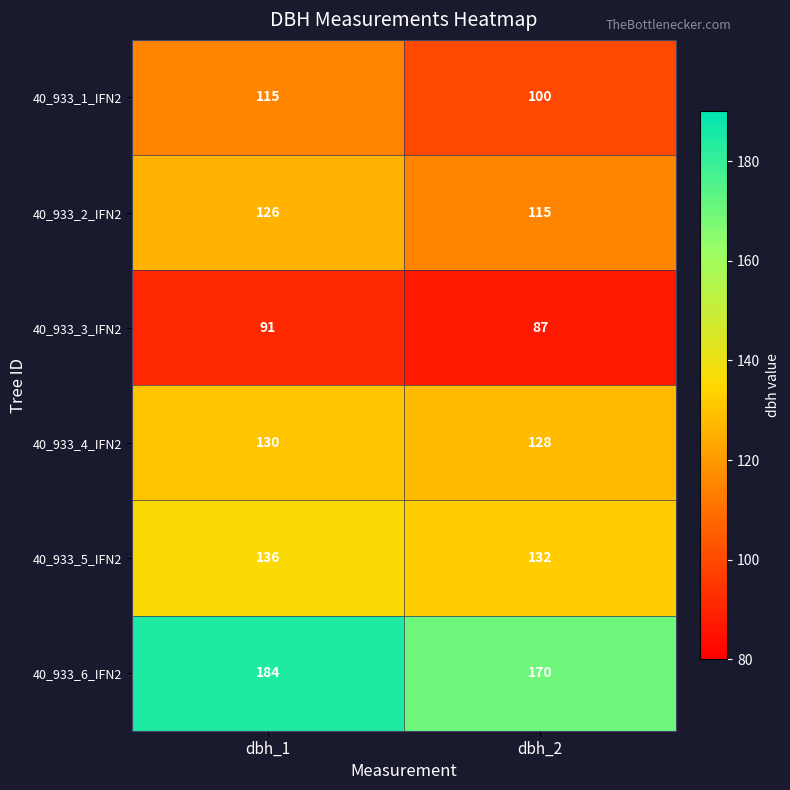

Which label corresponds to the smallest value in the chart?

dbh_2